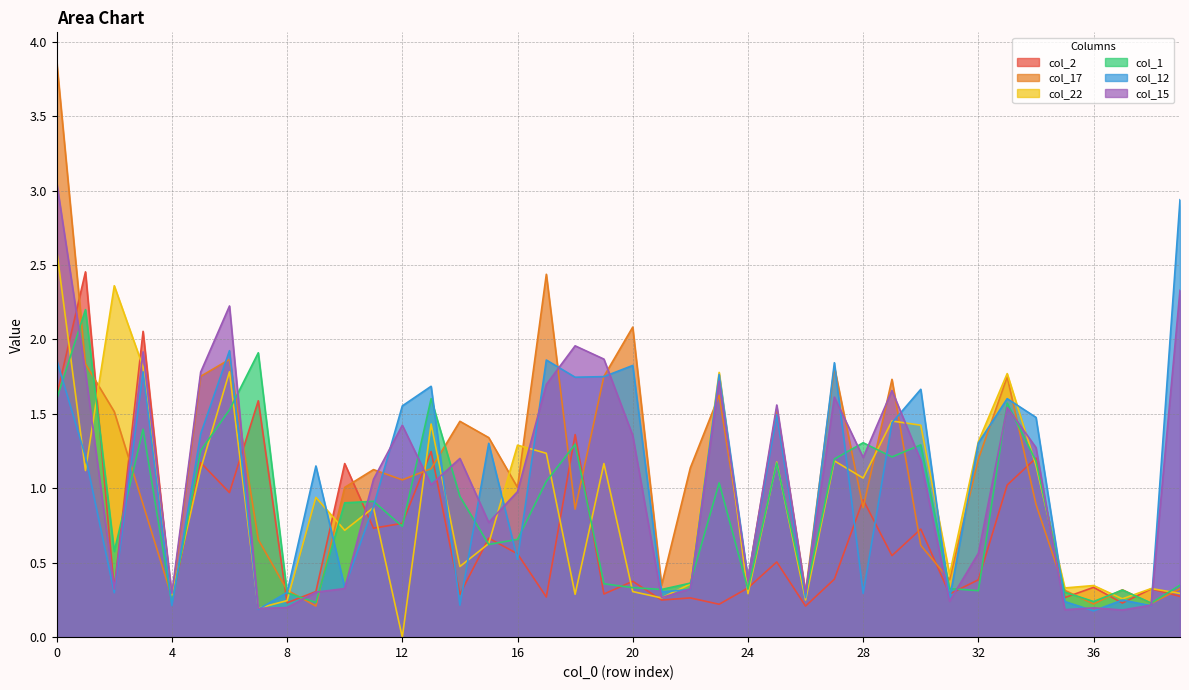

Which series has the widest spread of values?

col_17